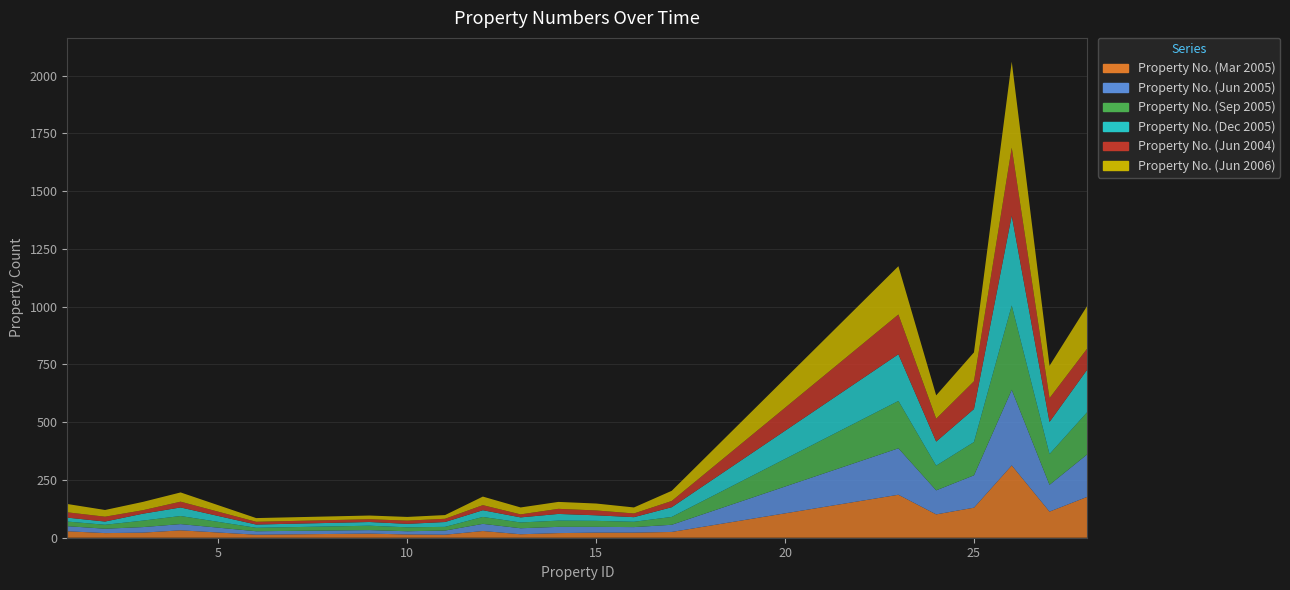

Reading right to left, what are all the values shown in this chart?

Property No. (Mar 2005): 177	113	313	130	101	186	25	22	22	20	15	29	13	14	18	13	32	22	20	28
Property No. (Jun 2005): 184	116	327	140	104	201	31	24	25	27	26	31	18	14	15	15	27	24	19	22
Property No. (Sep 2005): 183	133	365	144	107	205	34	23	26	27	25	30	16	17	19	15	35	28	17	20
Property No. (Dec 2005): 184	139	389	143	104	202	42	20	24	29	22	29	21	15	16	14	37	30	14	17
Property No. (Jun 2004): 91	103	294	120	99	172	27	16	21	22	13	22	14	14	12	12	25	15	21	23
Property No. (Jun 2006): 185	140	372	125	101	209	44	26	30	30	30	37	16	16	16	16	40	36	29	36